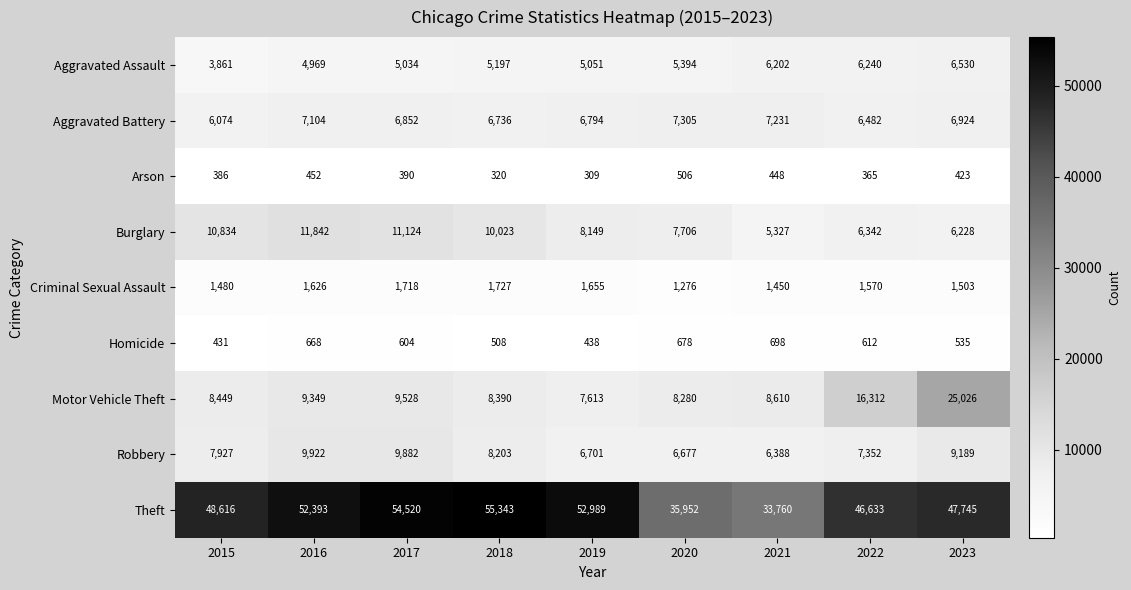

Is the value of Homicide at 2021 greater than the value of Arson at 2020?

Yes